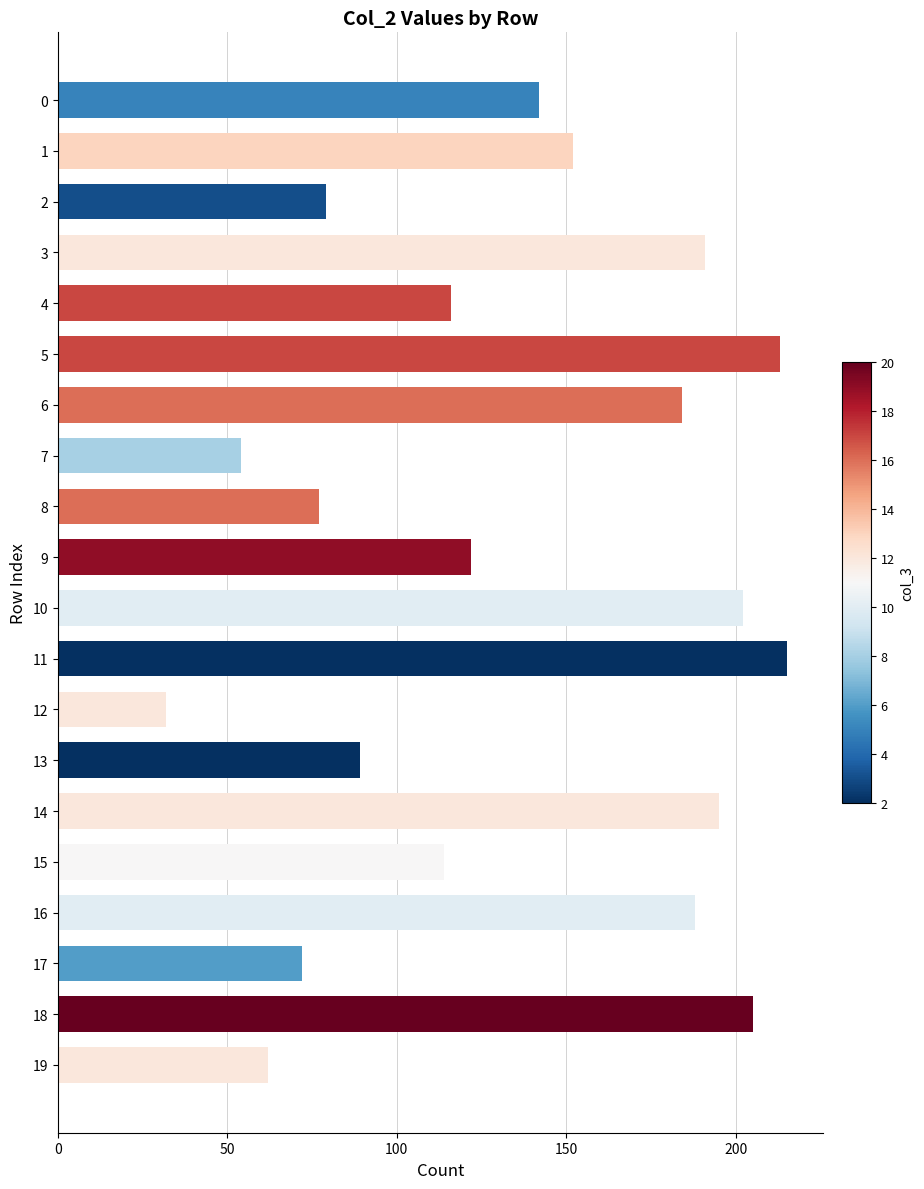

What is the average value?

135